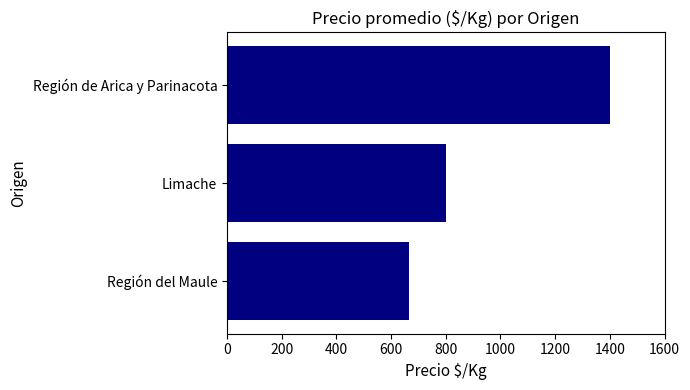

List the labels in order of value, largest first.

Región de Arica y Parinacota, Limache, Región del Maule